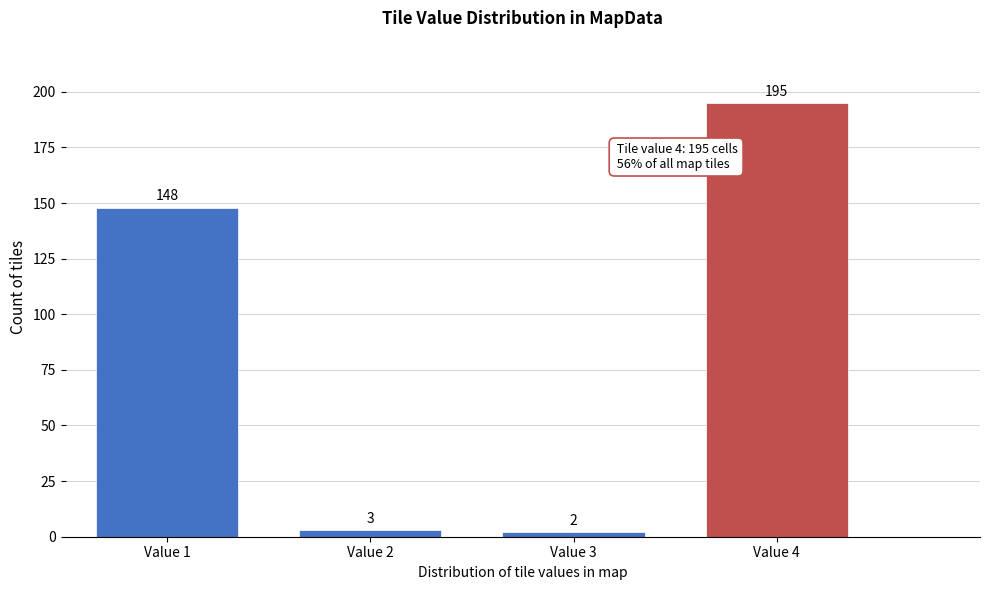

Reading left to right, what are all the values shown in this chart?

Value 1=148	Value 2=3	Value 3=2	Value 4=195